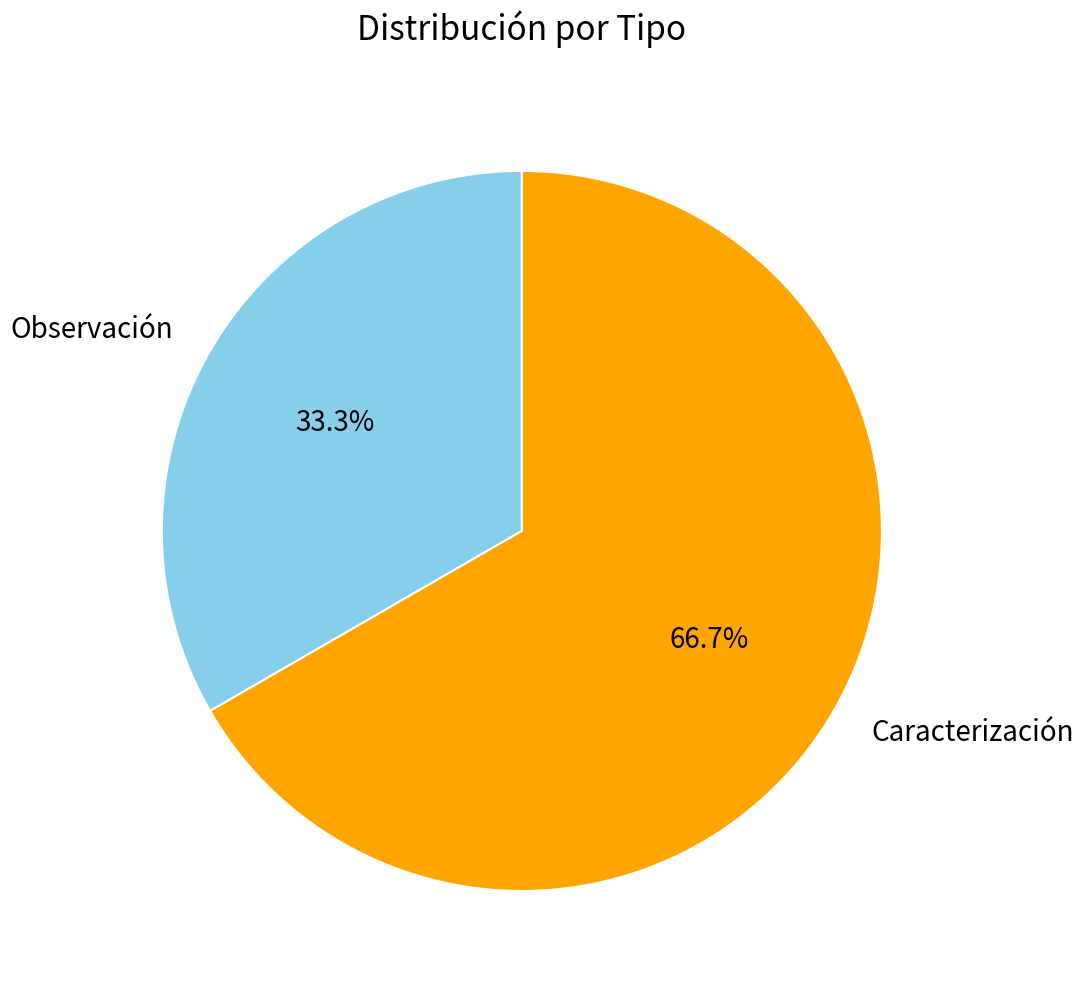

Is it true that Caracterización is 67% of the pie?

True